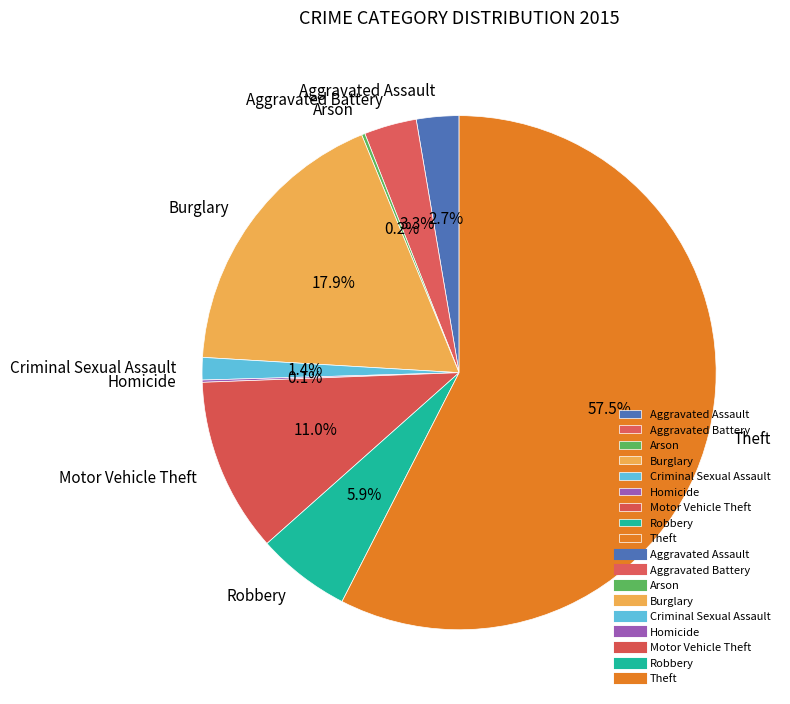

To the nearest percent, what is the average slice percentage?

11%